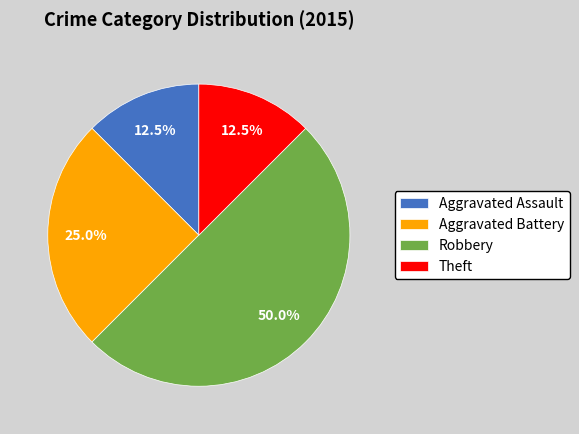

To the nearest percent, what portion does Aggravated Battery represent?

25%